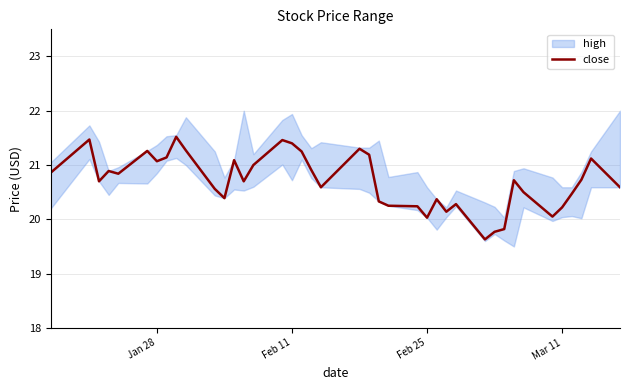

What is the minimum value for close?

19.6